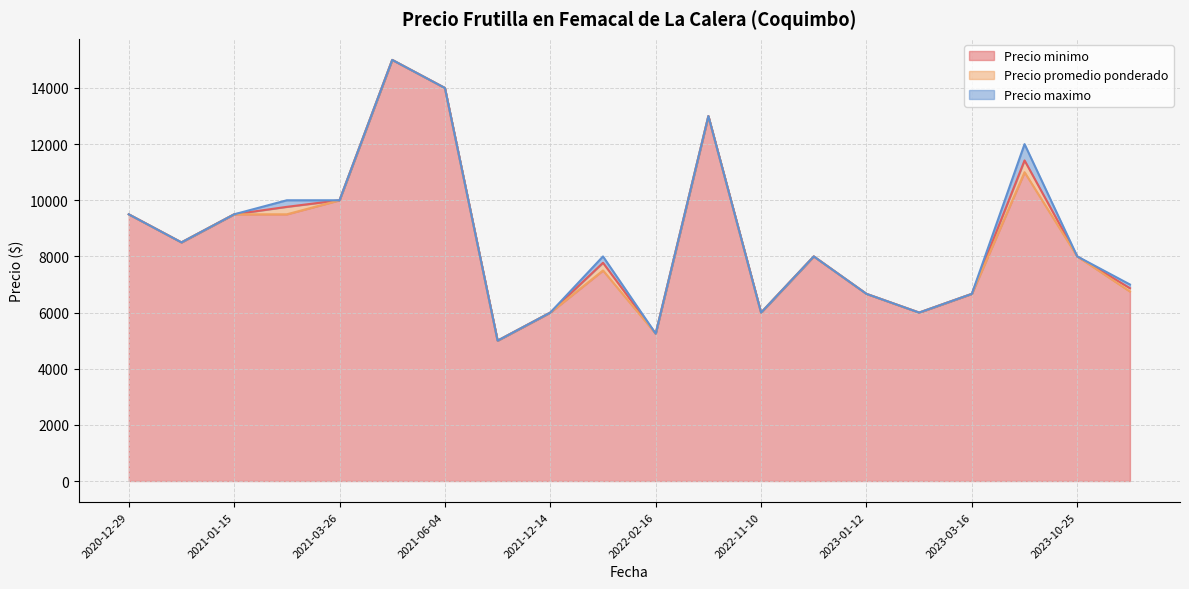

What is the highest value of the Precio minimo series?

15000.0